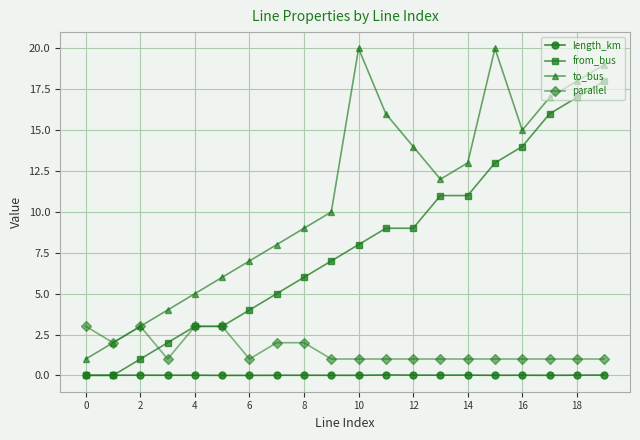

Which series has the largest total across all categories?

to_bus